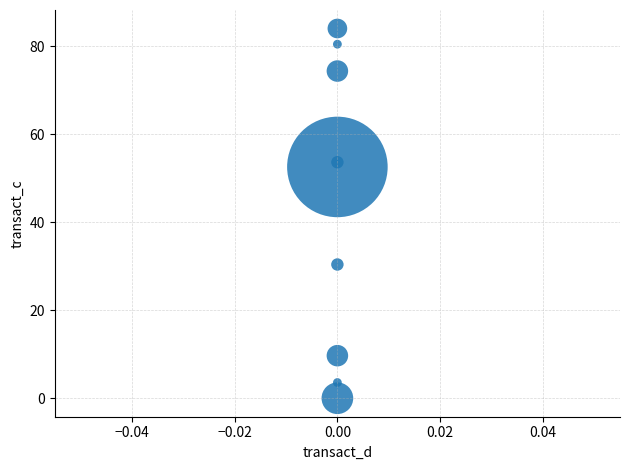

What is the average Y value?

43.2